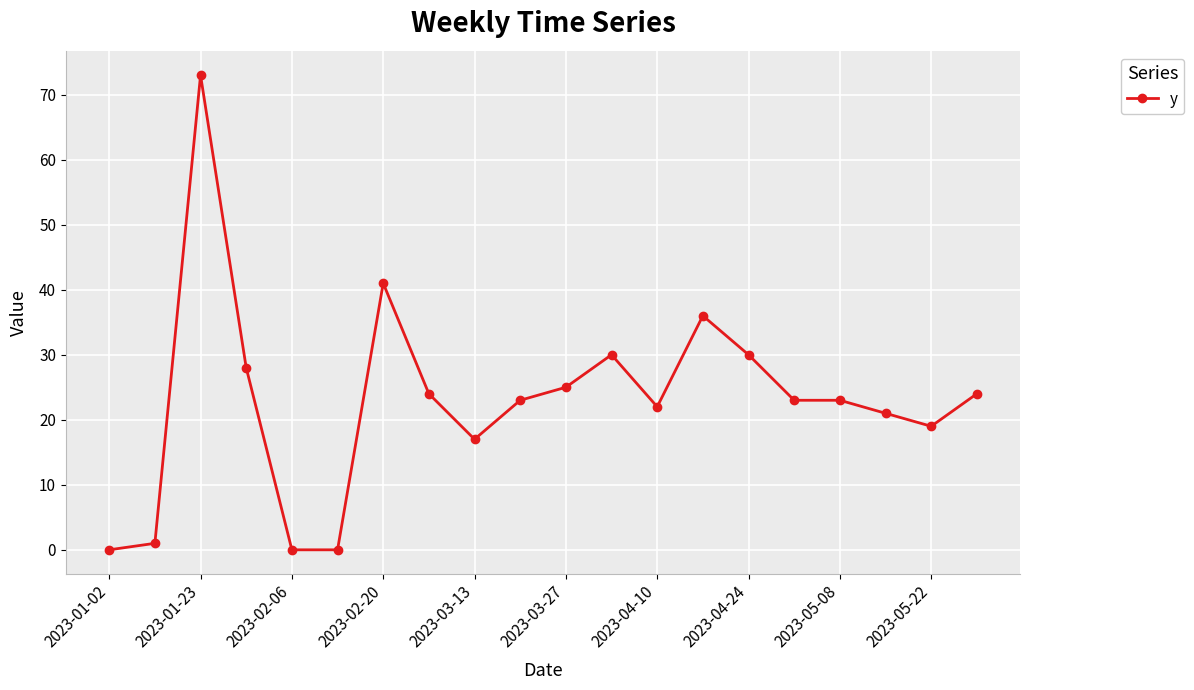

Reading left to right, transcribe all the data shown in this chart.

0	1	73	28	0	0	41	24	17	23	25	30	22	36	30	23	23	21	19	24